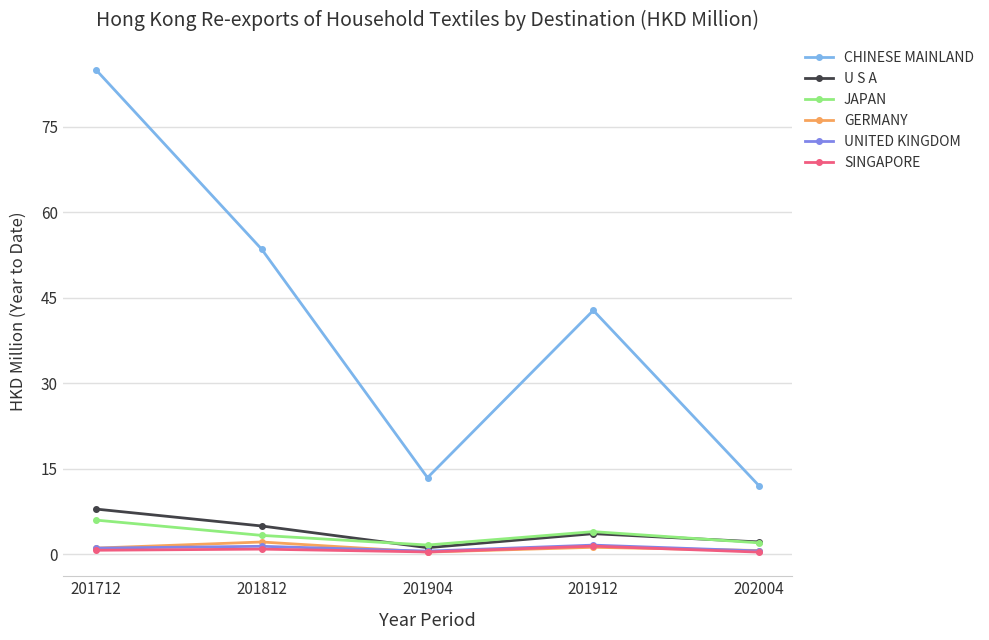

The value of CHINESE MAINLAND at 201904 is 9.1. True or false?

False